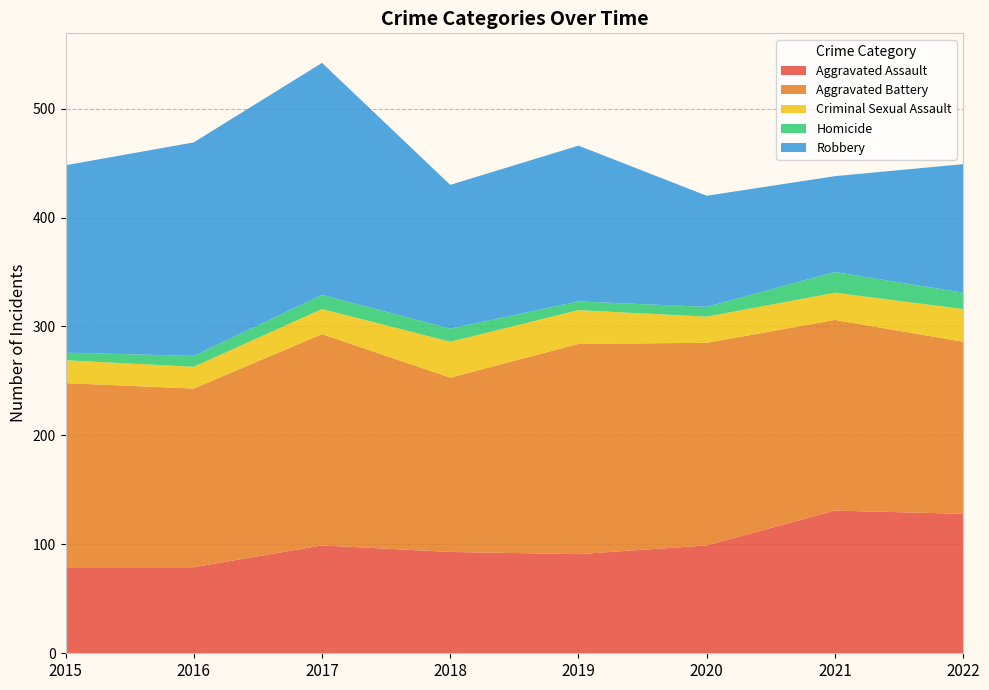

Reading right to left, what are all the values shown in this chart?

Aggravated Assault: 2022=128	2021=131	2020=99	2019=91	2018=93	2017=99	2016=79	2015=79
Aggravated Battery: 2022=158	2021=175	2020=186	2019=193	2018=160	2017=194	2016=164	2015=169
Criminal Sexual Assault: 2022=30	2021=25	2020=24	2019=31	2018=33	2017=23	2016=20	2015=21
Homicide: 2022=15	2021=19	2020=9	2019=8	2018=12	2017=13	2016=10	2015=7
Robbery: 2022=118	2021=88	2020=102	2019=143	2018=132	2017=213	2016=196	2015=172